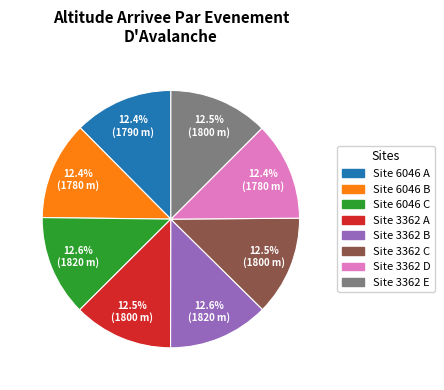

To the nearest percent, what is the average slice percentage?

12%